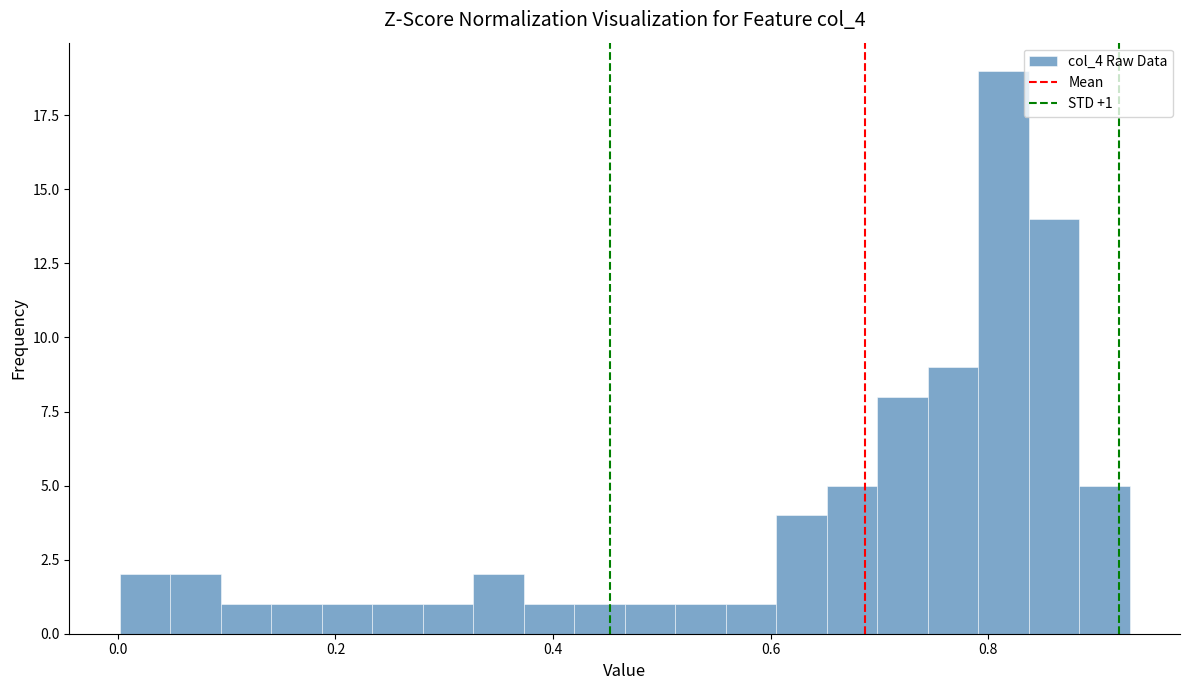

Read against the x-axis, roughly where is the centre of the tallest bar?

0.82